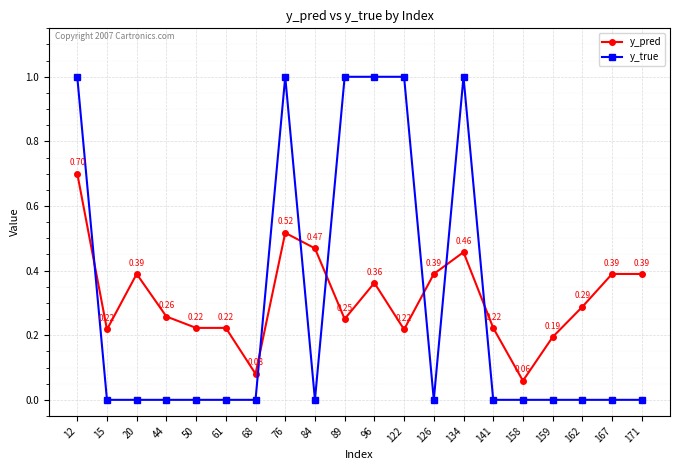

What is the highest value of the y_pred series?

0.7